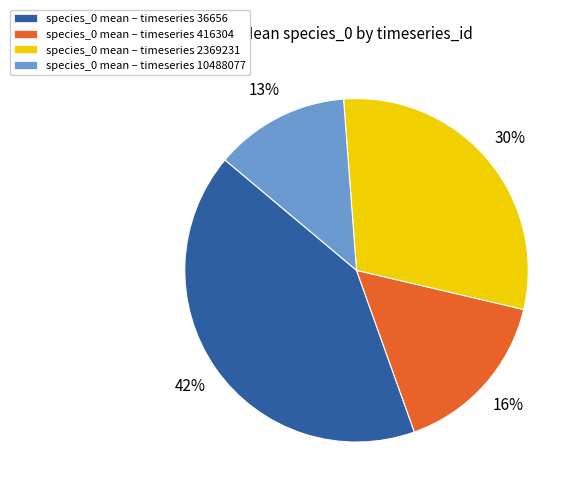

To the nearest percent, what is the average slice percentage?

25%